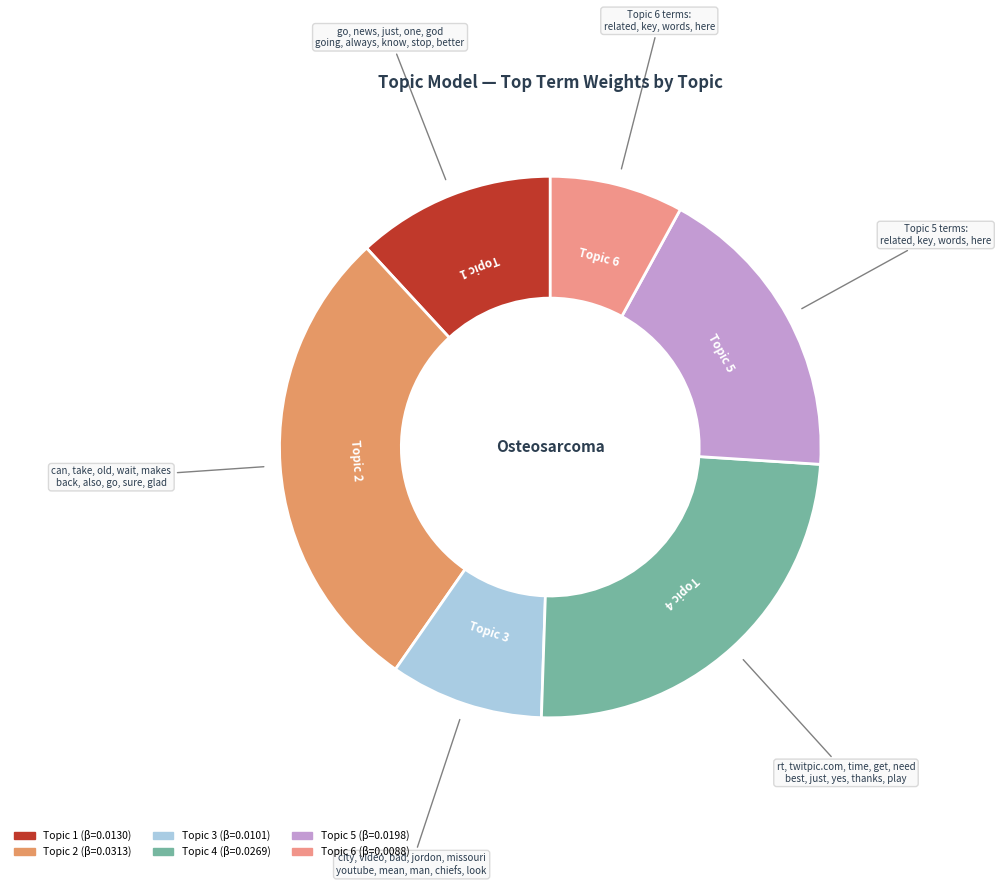

True or false: Topic 2 accounts for 18% of the total.

False